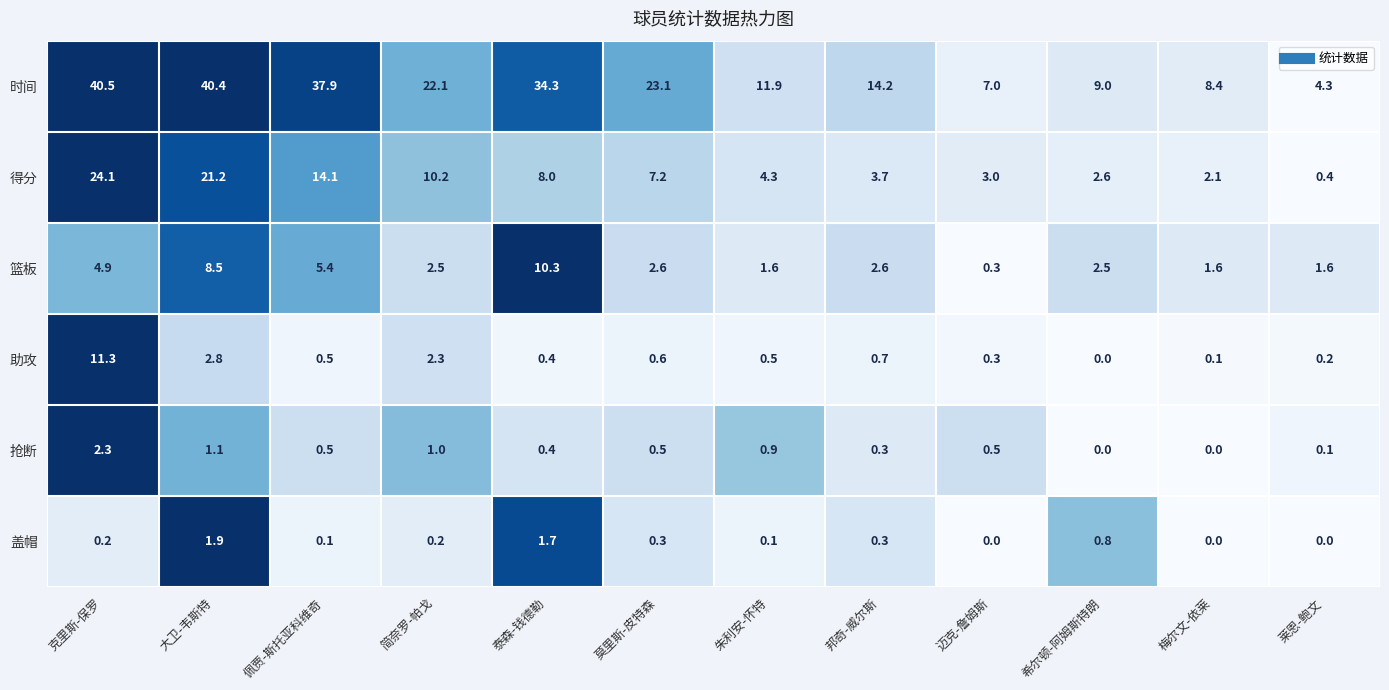

Count the number of data series in this chart.

6